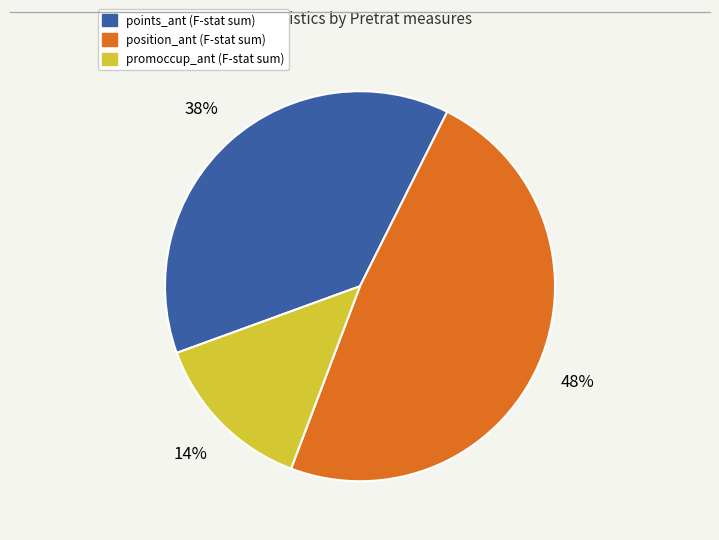

Is there any slice that represents more than half of the pie?

No